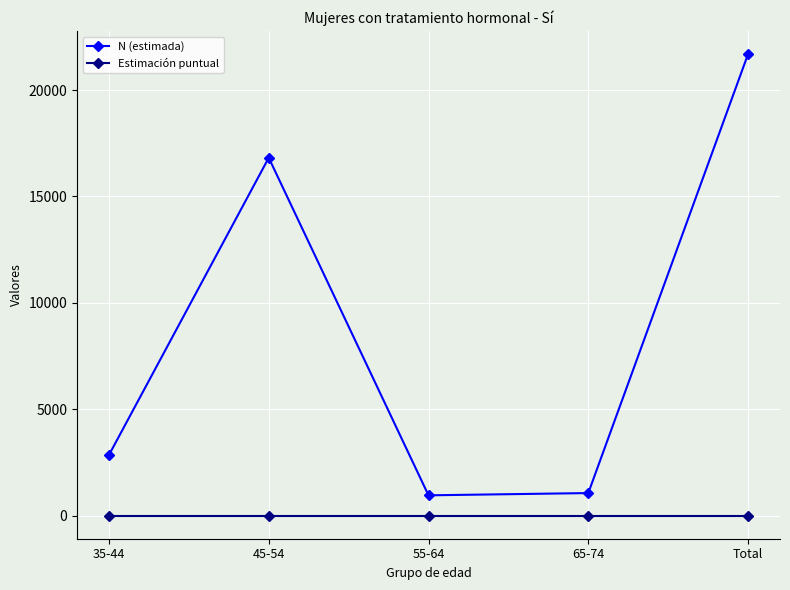

True or false: N (estimada) and Estimación puntual cross at least once.

False